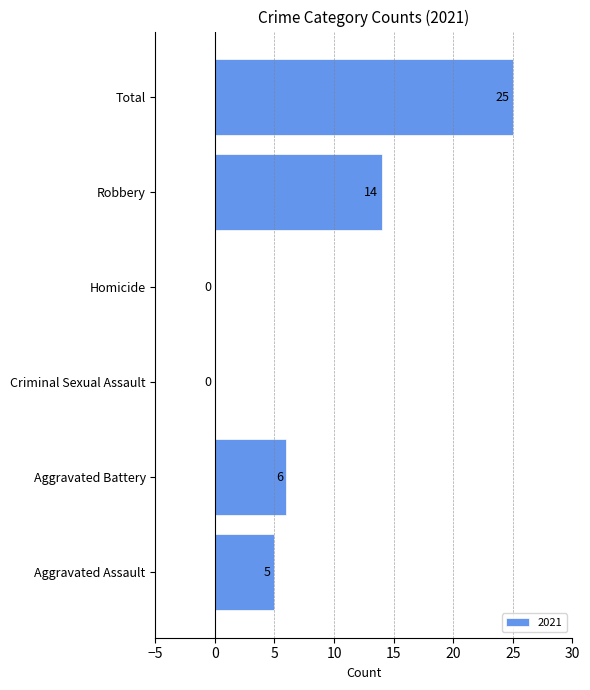

True or false: the data shows 9 at Homicide.

False